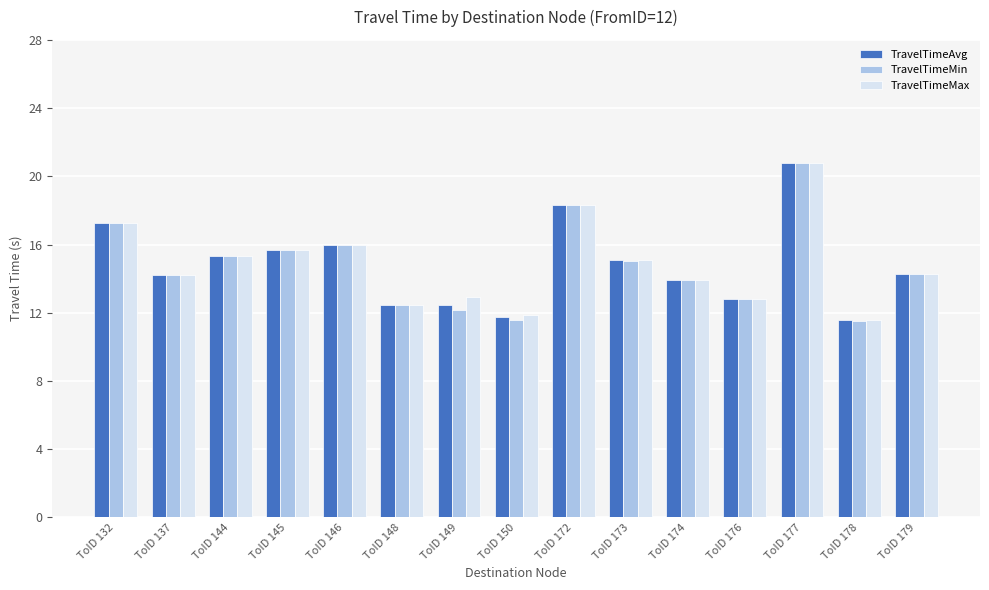

What is the difference between the second highest and second lowest values in the TravelTimeAvg series?

6.6